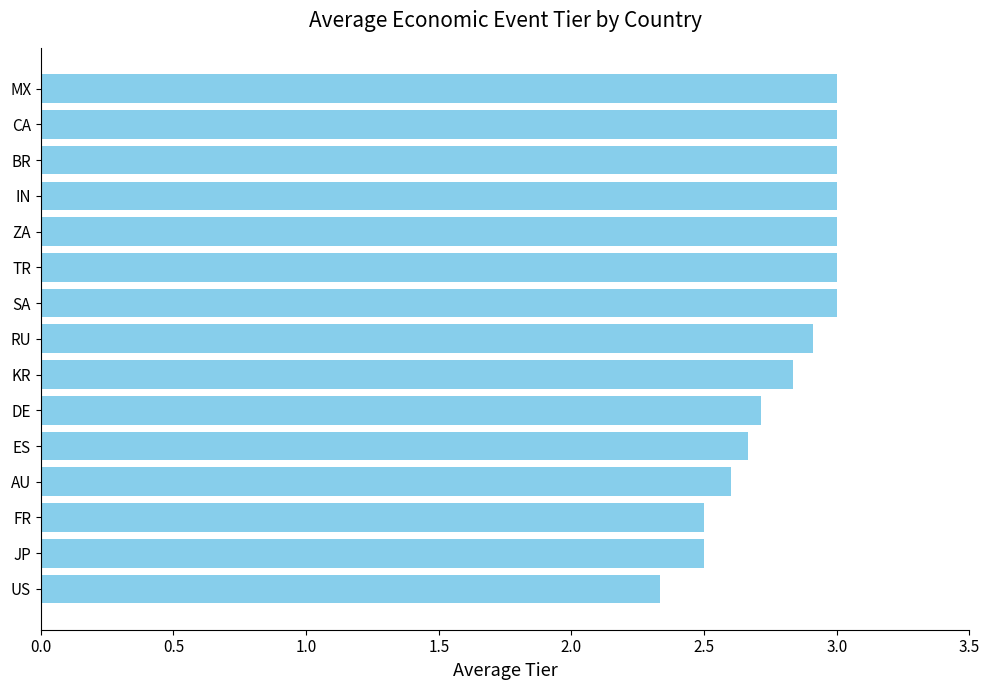

Reading bottom to top, what are all the values shown in this chart?

2.3	2.5	2.5	2.6	2.7	2.7	2.8	2.9	3.0	3.0	3.0	3.0	3.0	3.0	3.0